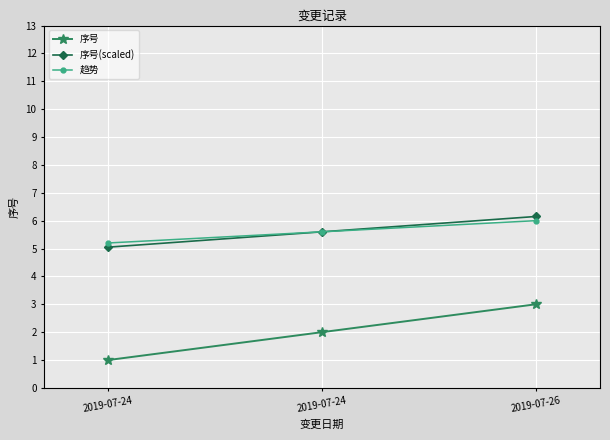

How many data points does each series have?

3